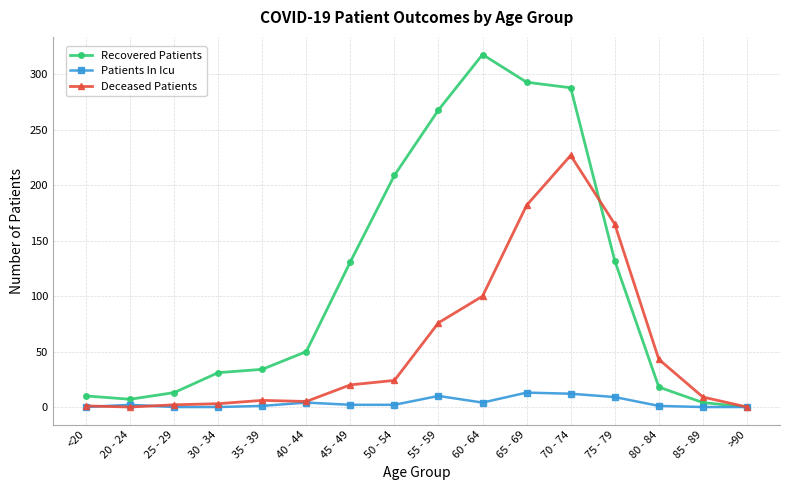

The Deceased Patients series shows 5 at 40 - 44. True or false?

True